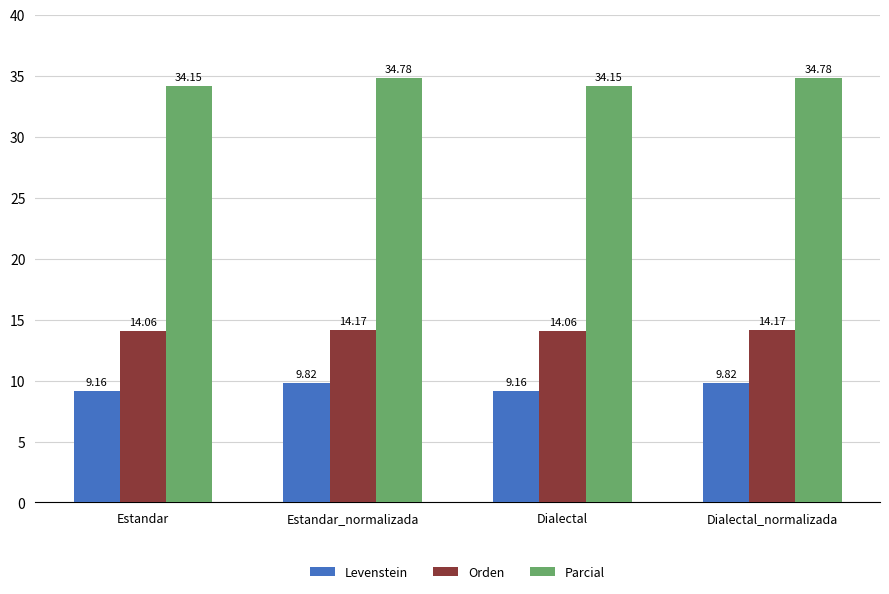

What is the sum of all Levenstein values?

38.0